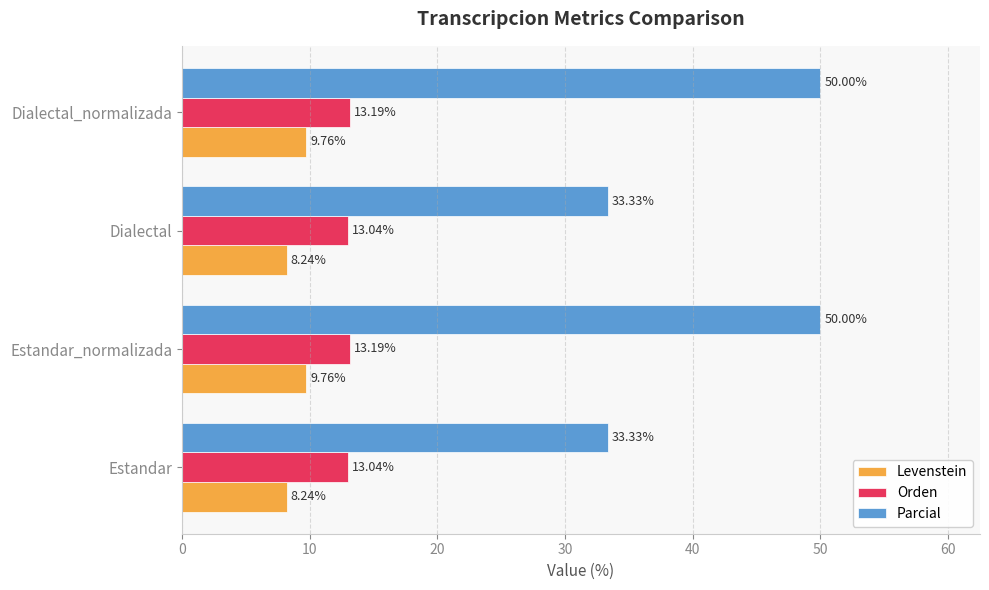

Which series has the largest total across all categories?

Parcial